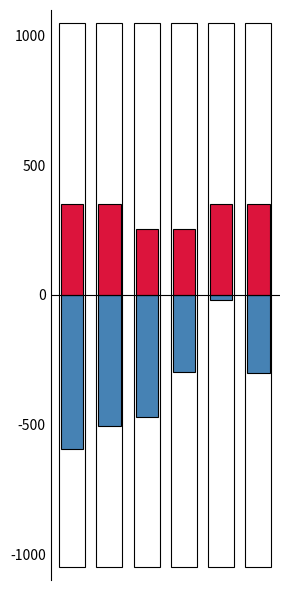

Is it true that fees equals 350.0 at 4?

True